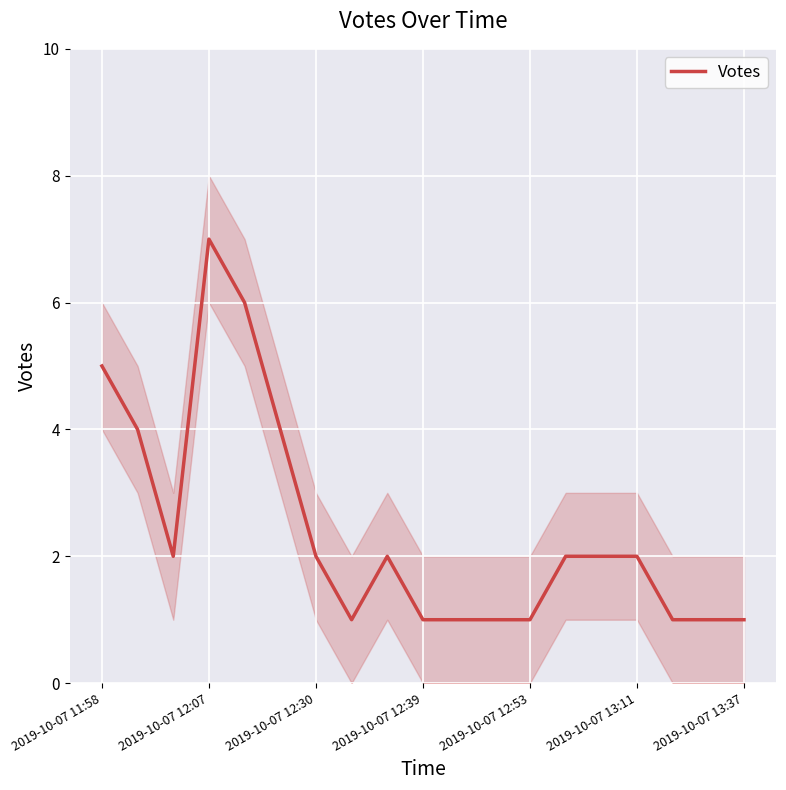

Which category has the highest value in the Votes series?

2019-10-07 12:07